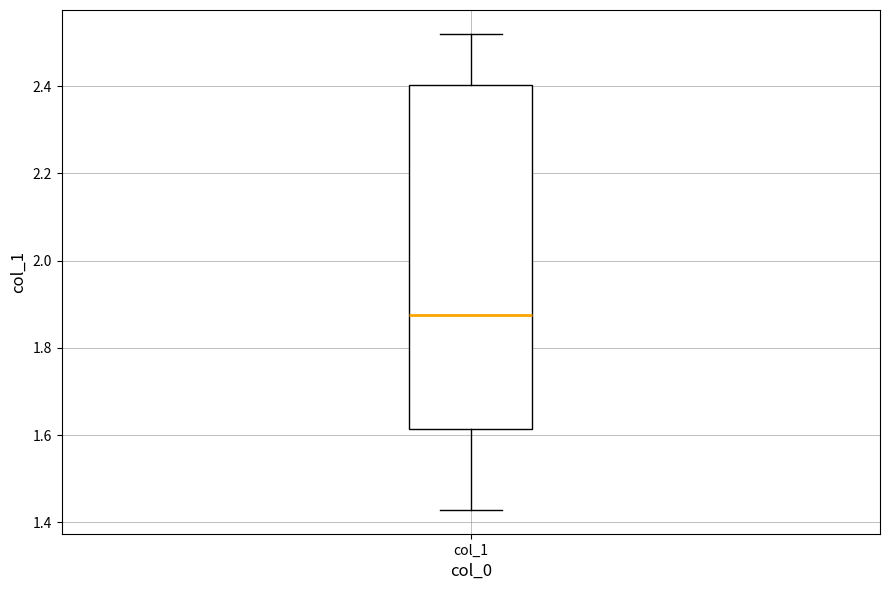

Transcribe this box plot: give where the median line is, the range the box spans, and where the two whiskers end, as read against the y-axis. The values are not printed on the chart, so give them approximately, as read against the axis.

median 1.88, box 1.62 to 2.40, whiskers 1.42 to 2.52